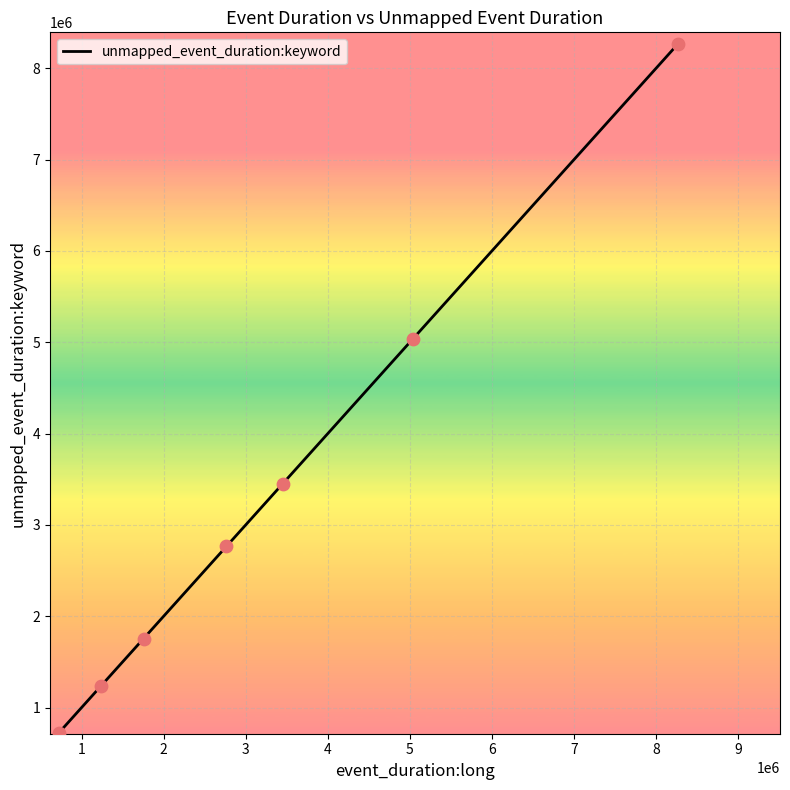

True or false: there are more than 2 points higher than both neighbors.

False